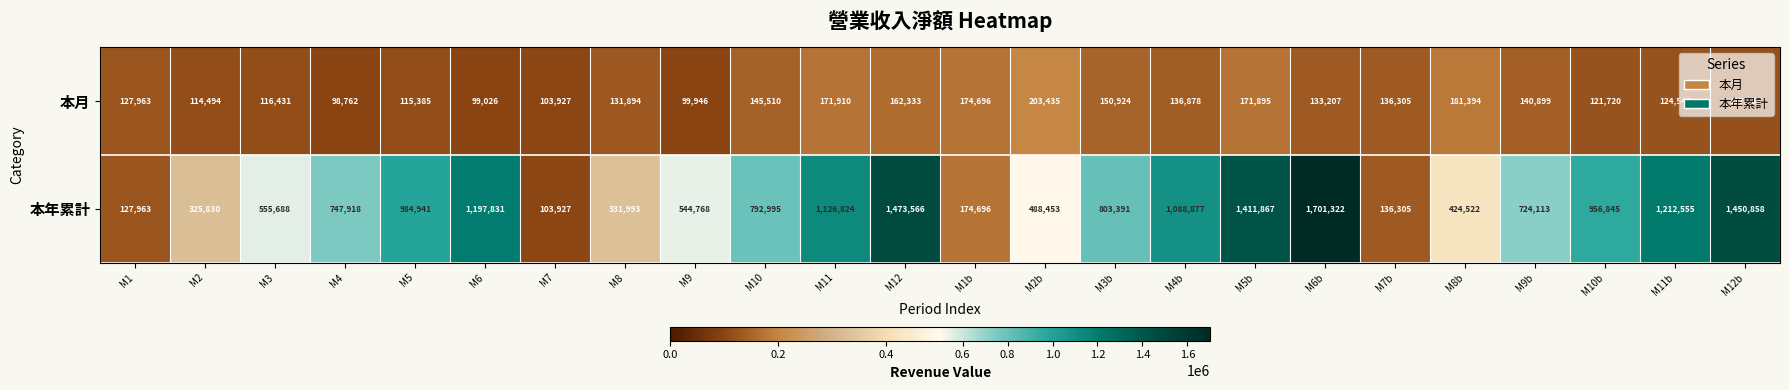

What is the total value across all series at M3b?

954315